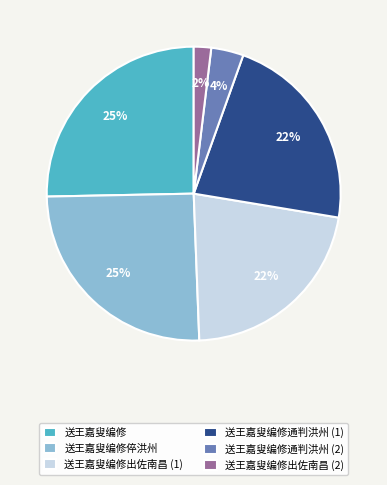

Which has a higher value, 送王嘉叟编修通判洪州 (1) or 送王嘉叟编修倅洪州?

送王嘉叟编修倅洪州